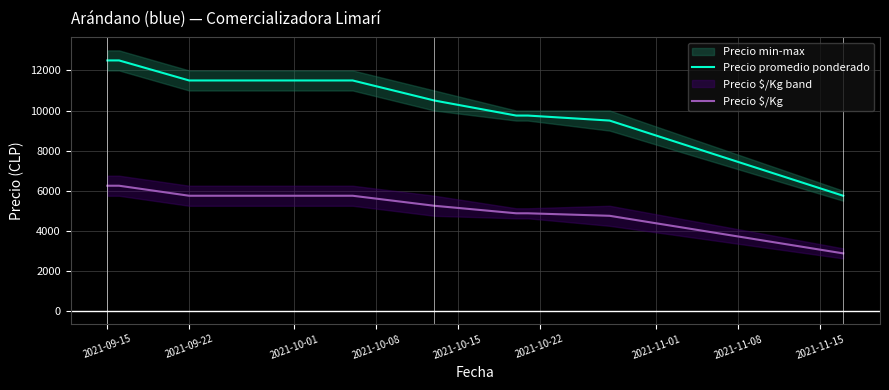

Rank the series by their average value, from lowest to highest.

Precio $/Kg, Precio promedio ponderado